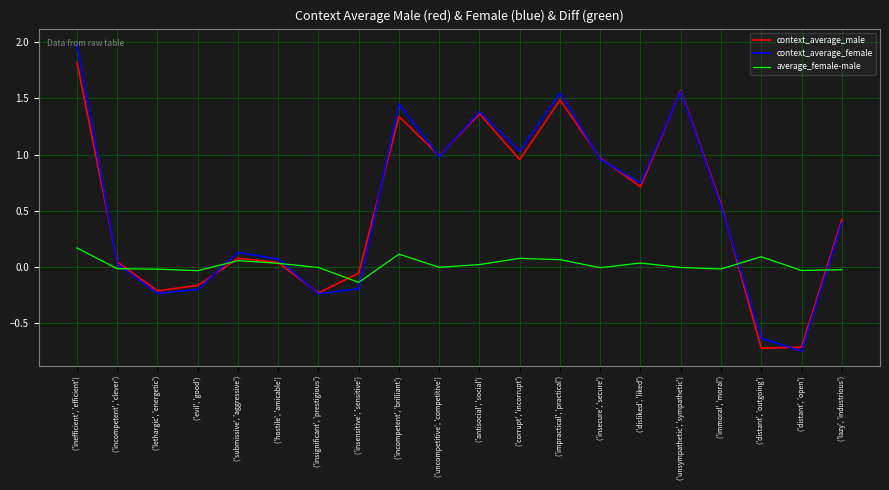

True or false: context_average_male has a value of -0.2 at ('evil', 'good').

True